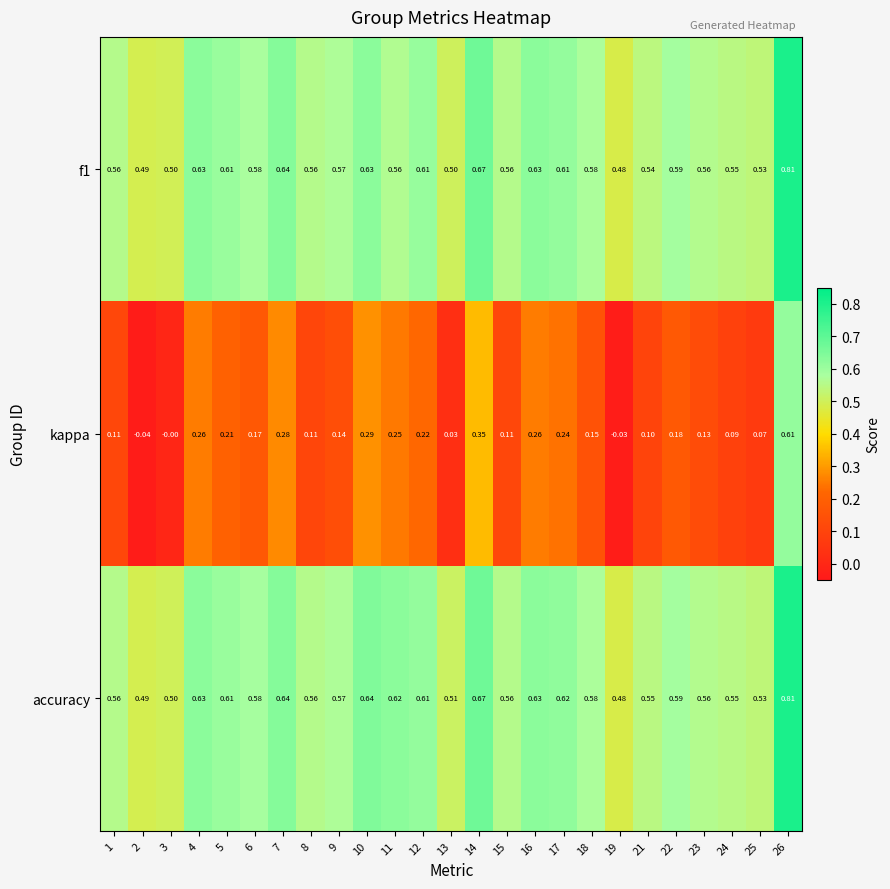

Which series changed the most between 18 and 19?

kappa